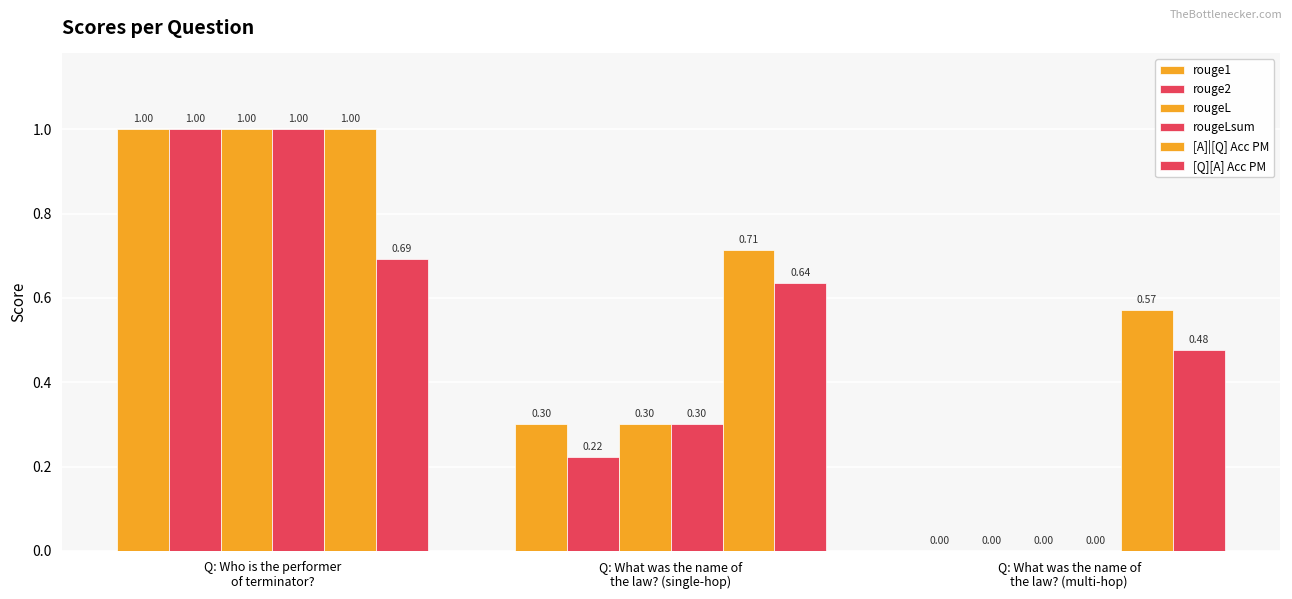

At Q: What was the name of
the law? (multi-hop), list the series in order from largest to smallest.

[A]|[Q] Acc PM, [Q][A] Acc PM, rouge1, rouge2, rougeL, rougeLsum